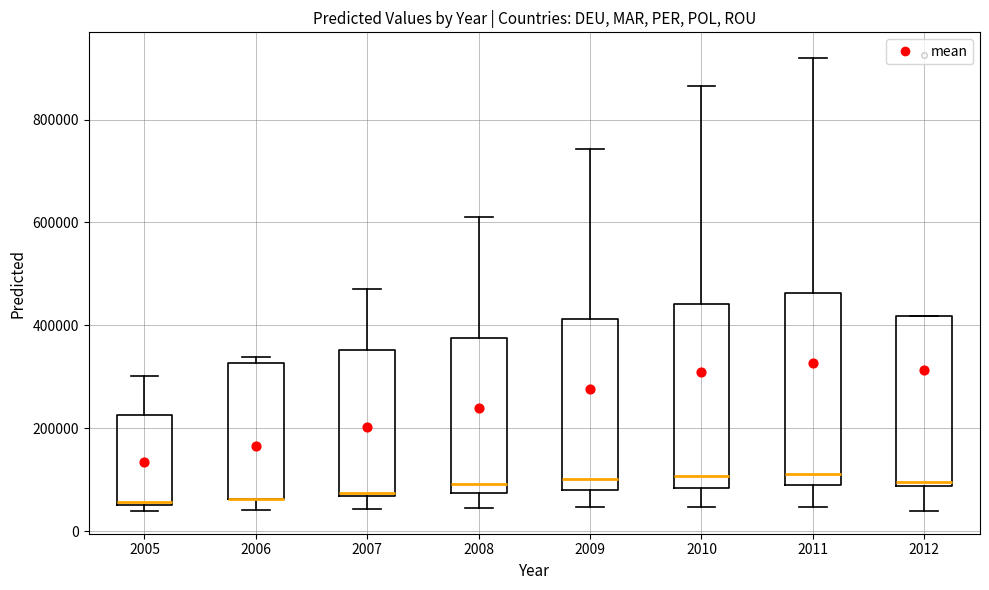

Reading left to right, read every box against the y-axis: the position of its median line, the range the box covers, and the ends of its whiskers. The values are not printed on the chart, so give them approximately, as read against the axis.

2005: median 60000, box 60000 to 220000, whiskers 40000 to 300000
2006: median 60000 (drawn on the box's lower edge), box 60000 to 320000, whiskers 40000 to 340000
2007: median 80000, box 60000 to 360000, whiskers 40000 to 480000
2008: median 100000, box 80000 to 380000, whiskers 40000 to 620000
2009: median 100000, box 80000 to 420000, whiskers 40000 to 740000
2010: median 100000, box 80000 to 440000, whiskers 40000 to 860000
2011: median 120000, box 100000 to 460000, whiskers 40000 to 920000
2012: median 100000, box 80000 to 420000, whiskers 40000 to 420000